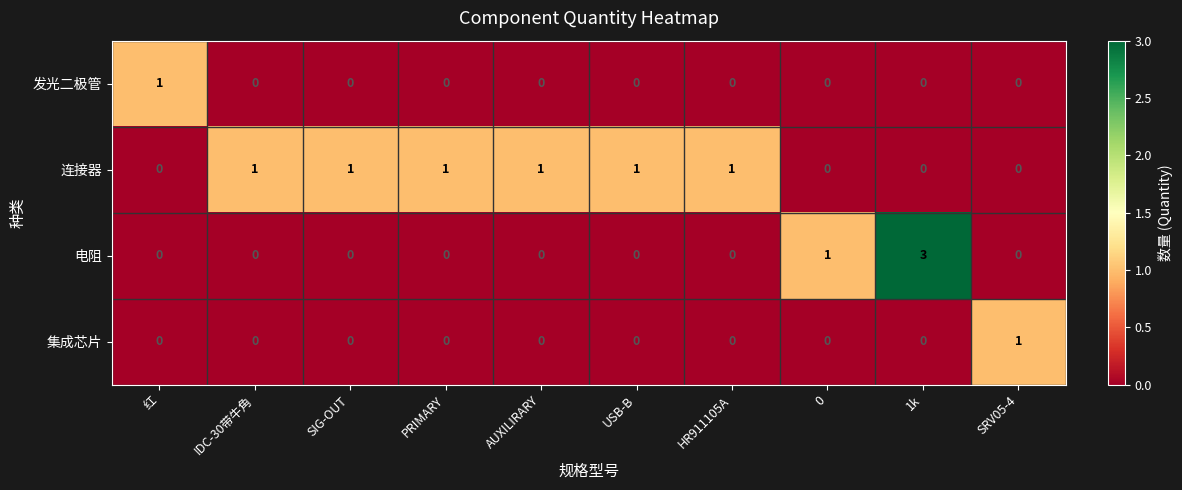

How many categories are shown in the chart?

10